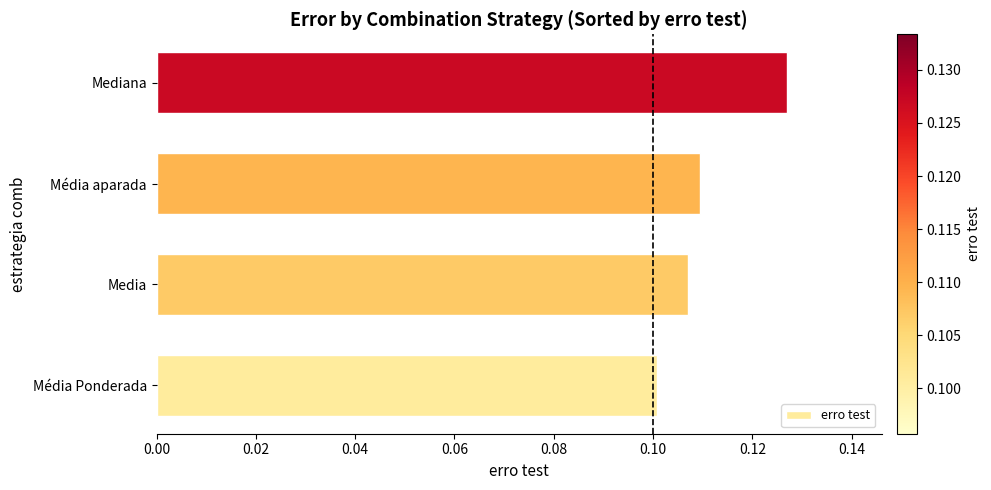

What is the sum of all values?

0.4